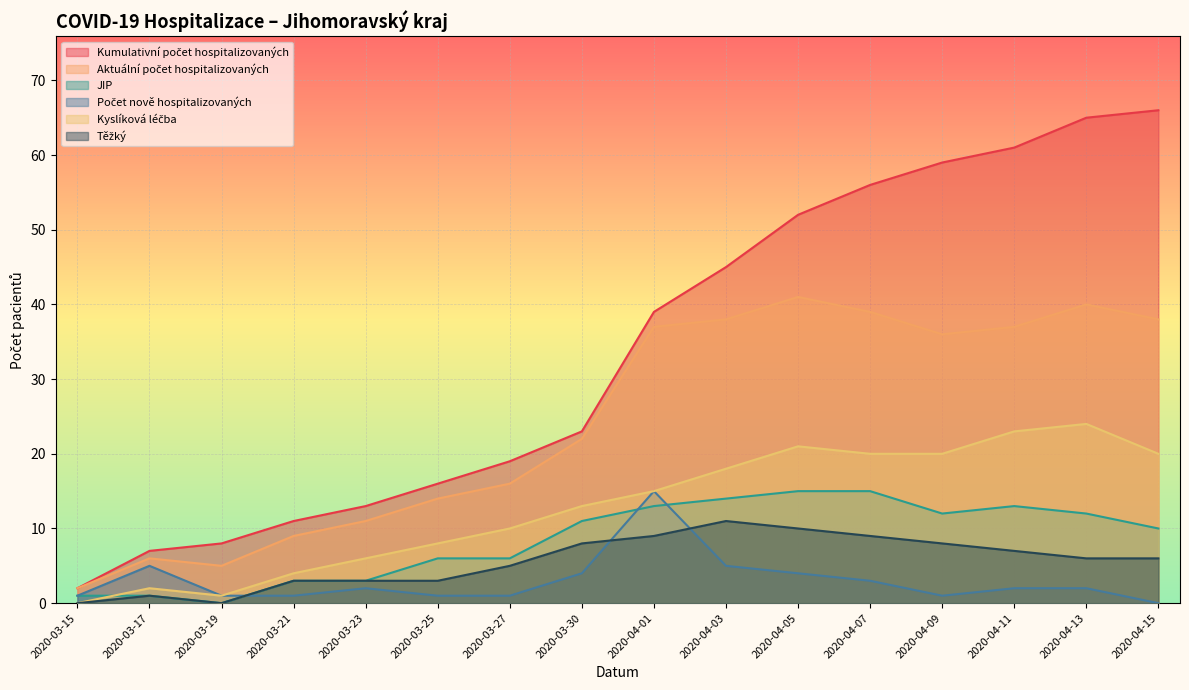

What is the average value of the Počet nově hospitalizovaných series?

3